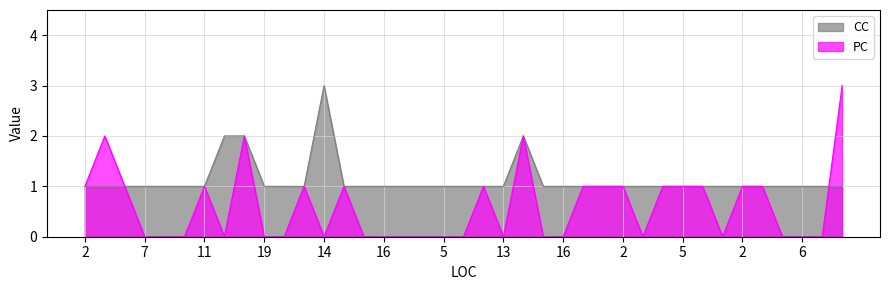

At which category is the sum across all series the highest?

12